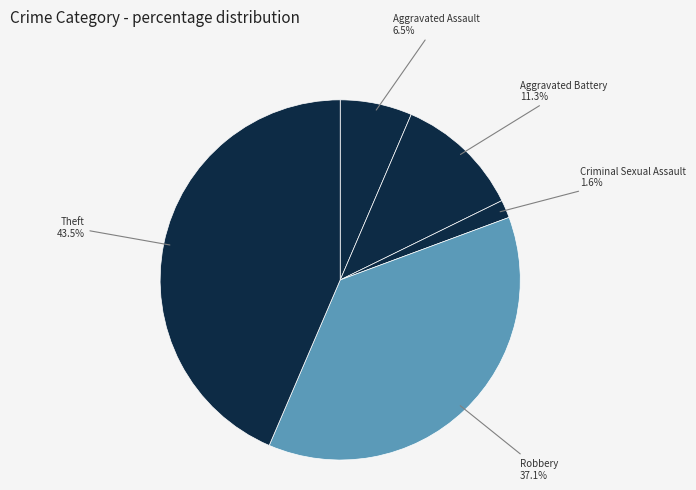

To the nearest percent, what is the difference between the largest and smallest slice percentages?

42%